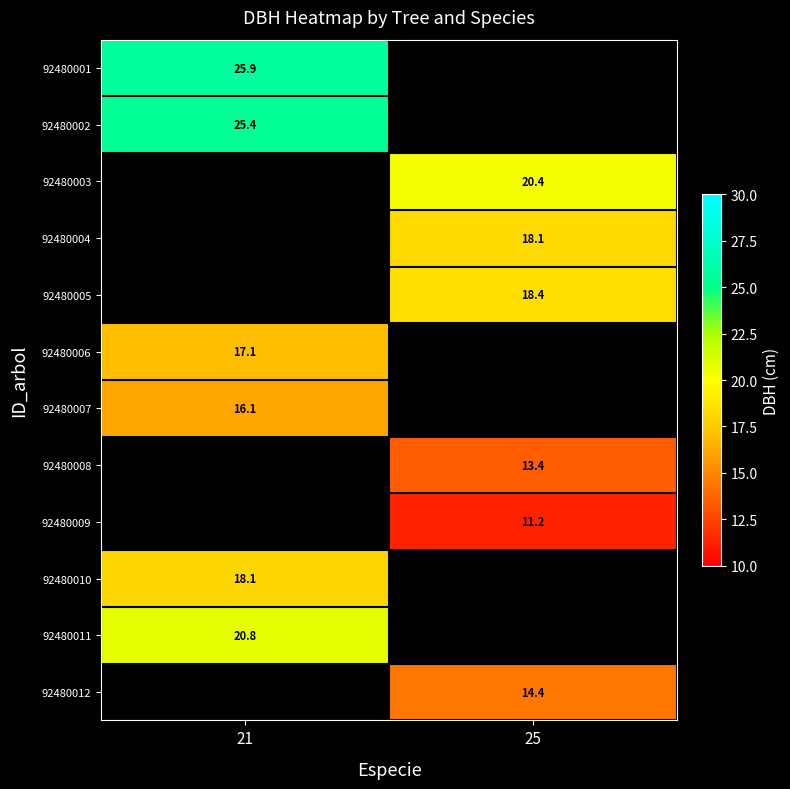

At how many categories does at least one series exceed 16?

2